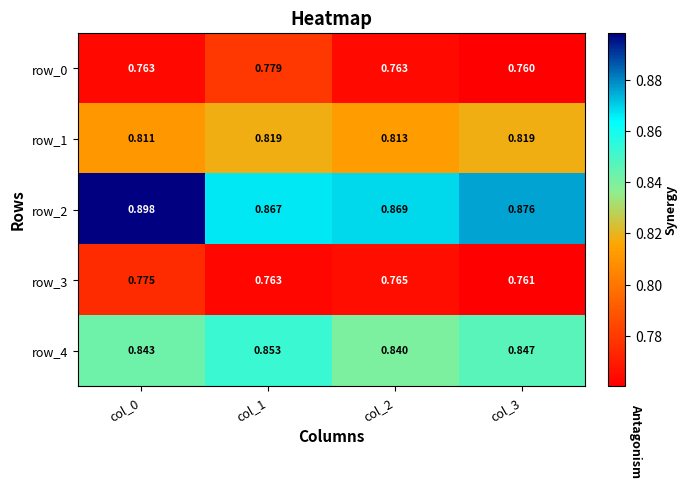

How many distinct data groups are displayed?

5